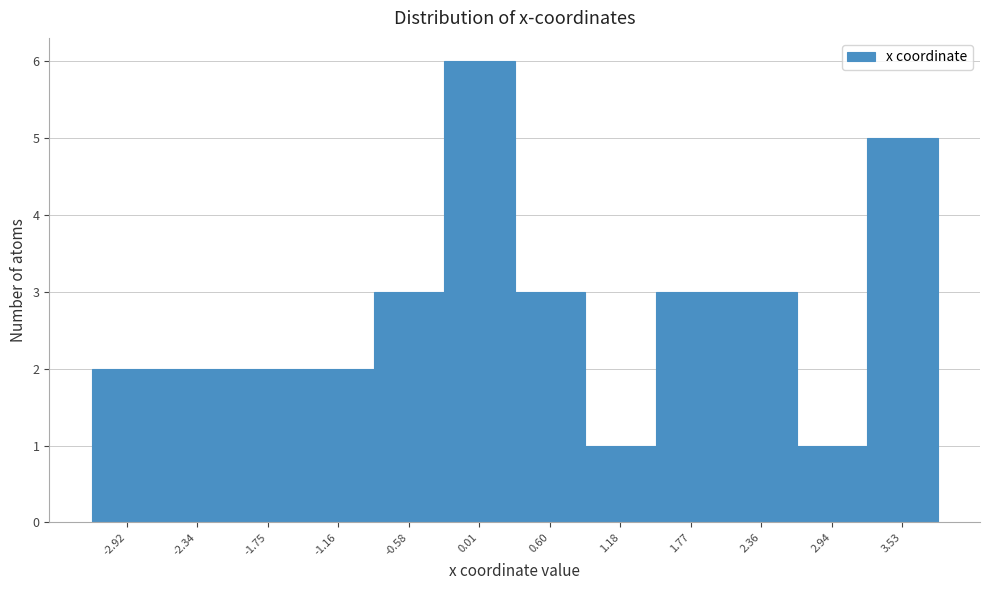

Which range on the x-axis has the tallest bar?

-0.3 to 0.3